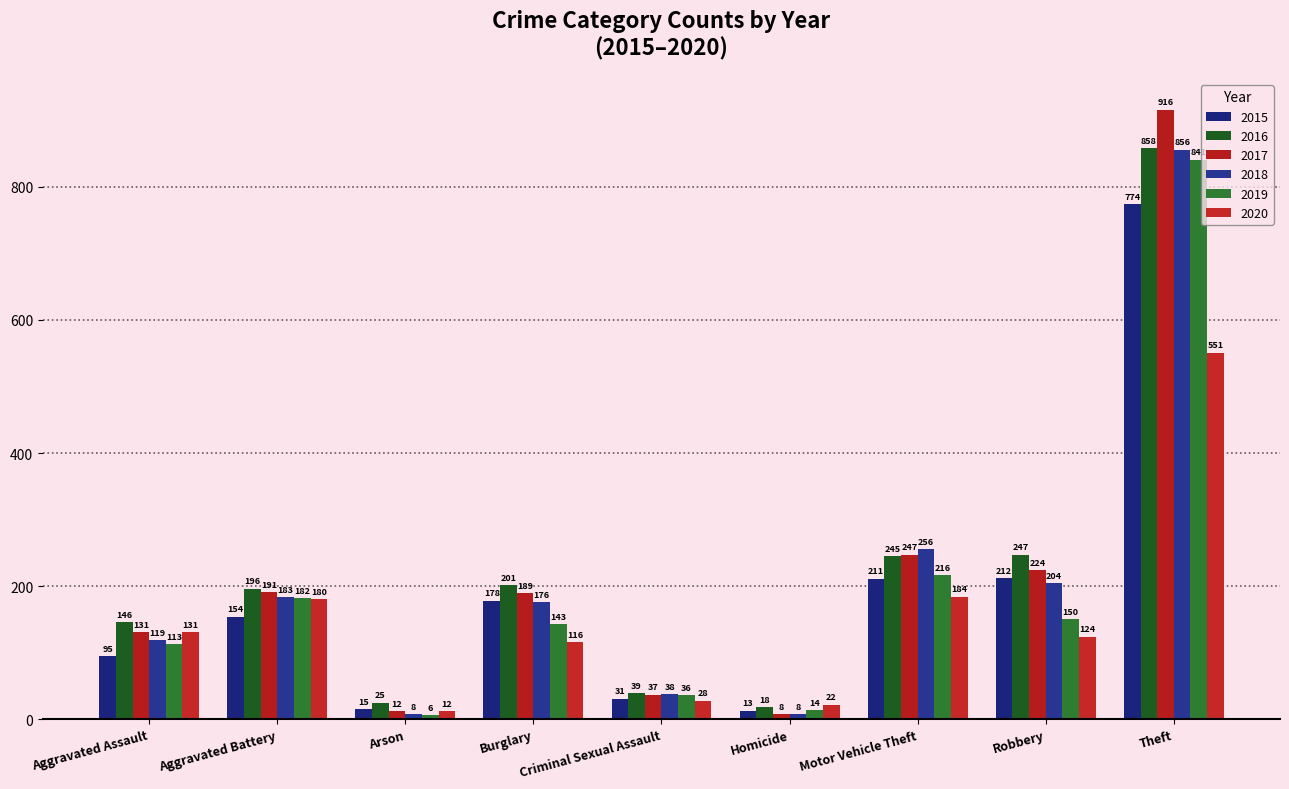

Does the chart contain any negative values?

No